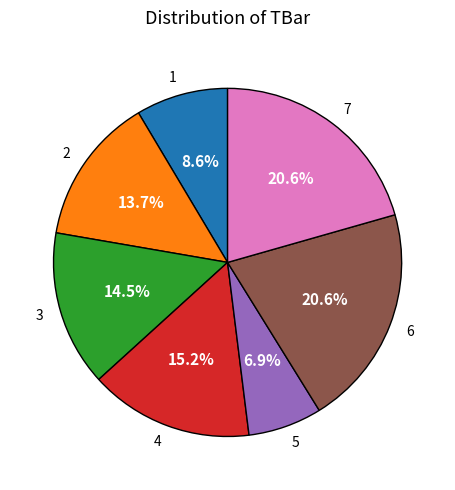

The 5 slice represents 18% of the pie. True or false?

False